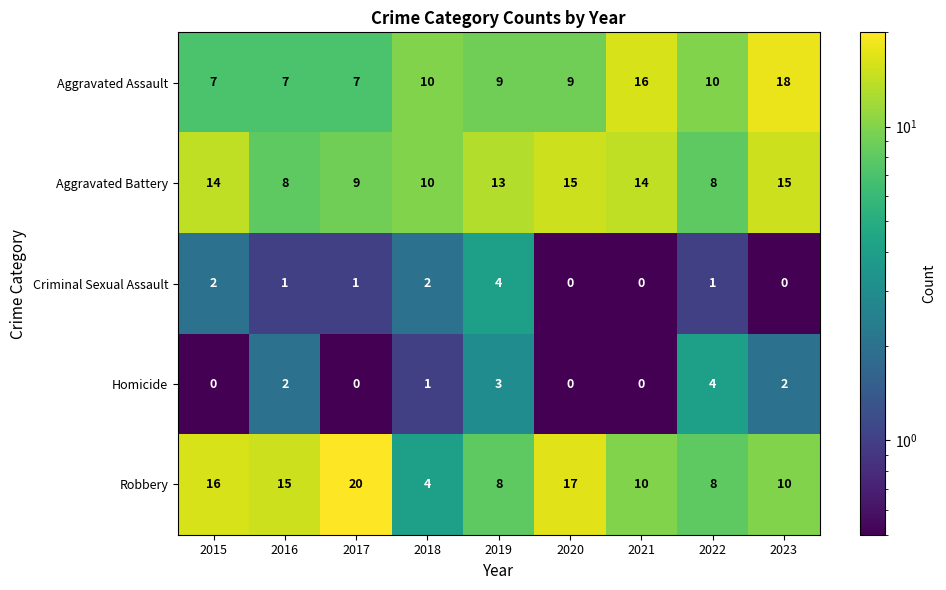

At 2019, list the series in order from largest to smallest.

Aggravated Battery, Aggravated Assault, Robbery, Criminal Sexual Assault, Homicide